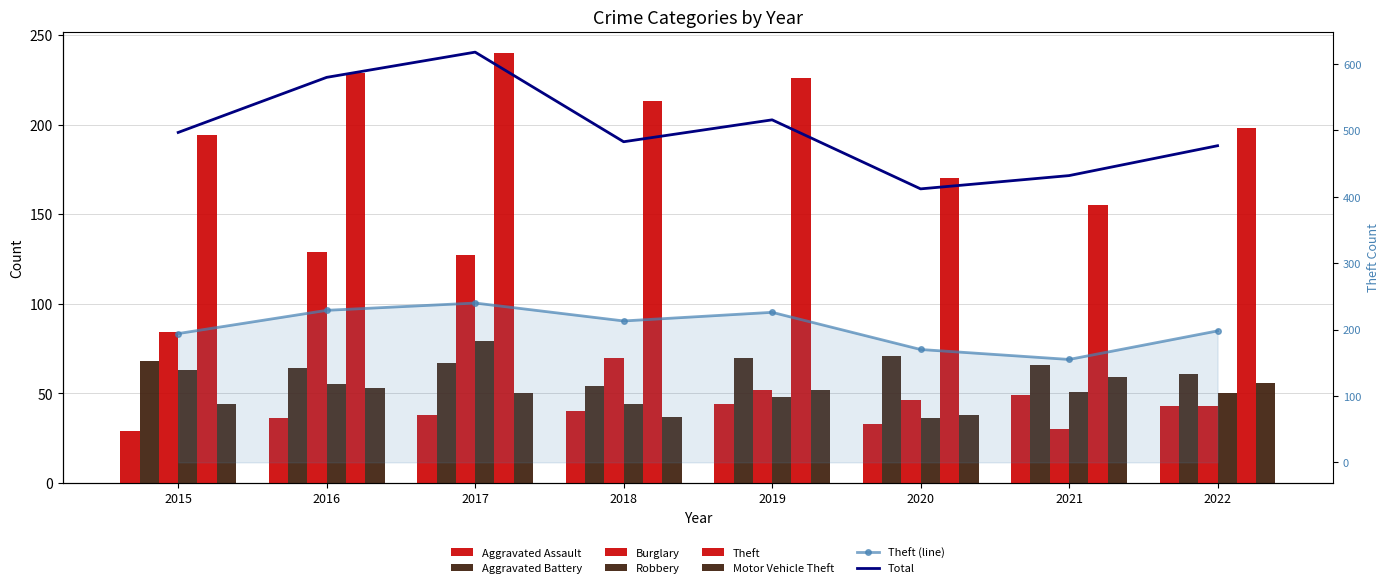

Read the Aggravated Assault value at 2020.

33